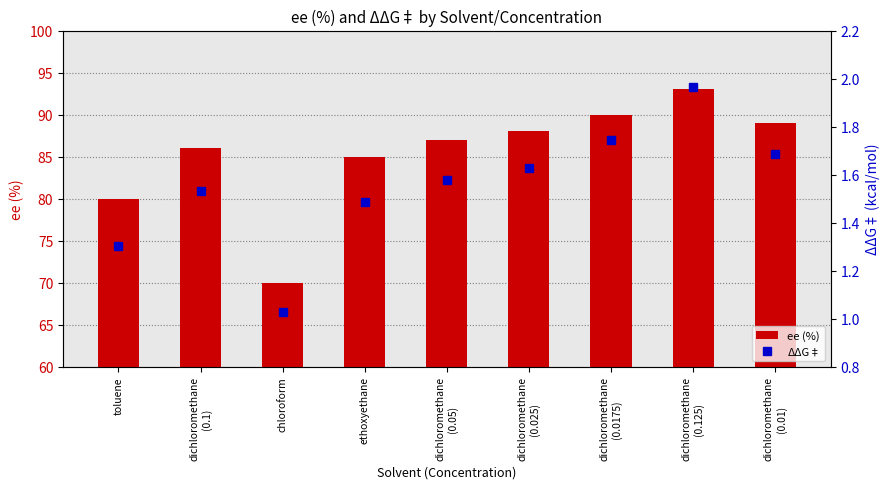

What is the average value of the ee (%) series?

85